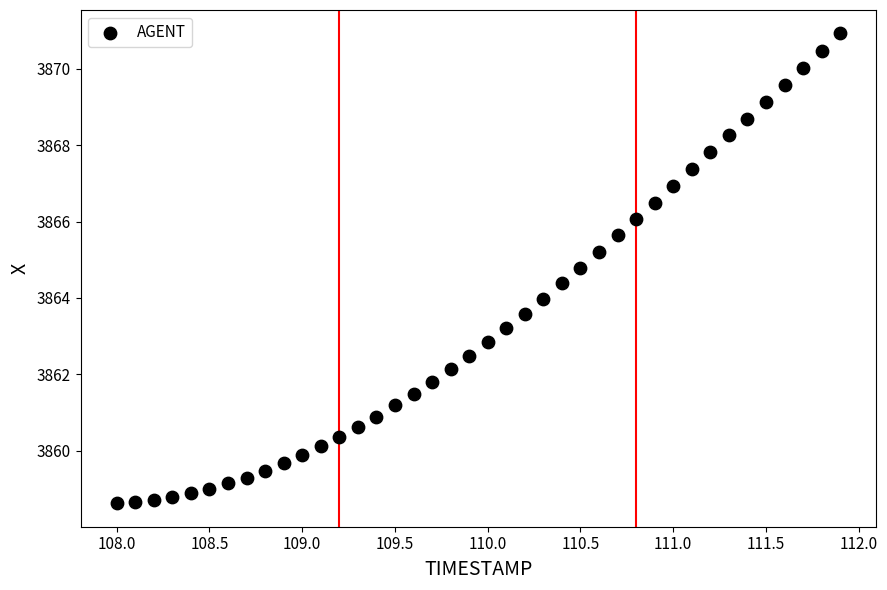

What is the range of Y values (max minus min)?

12.3